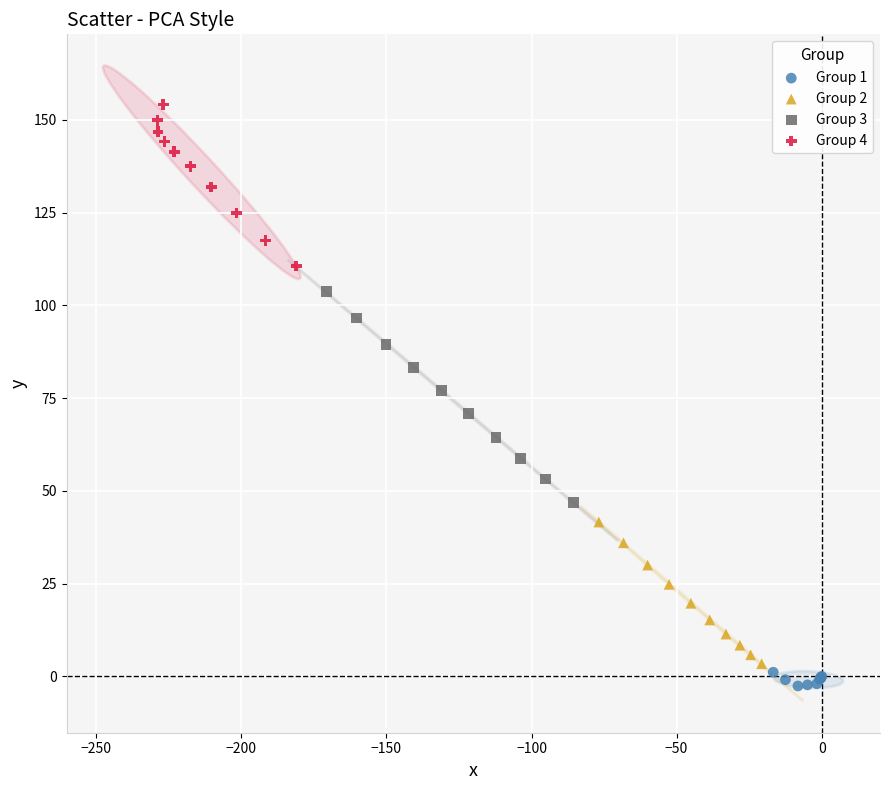

Which series reaches the maximum Y coordinate?

Group 4